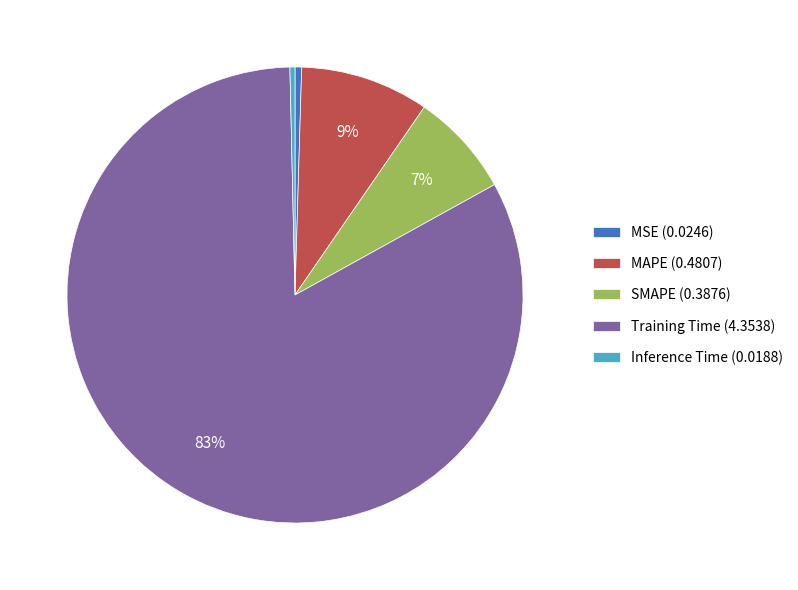

What is the majority slice?

Training Time